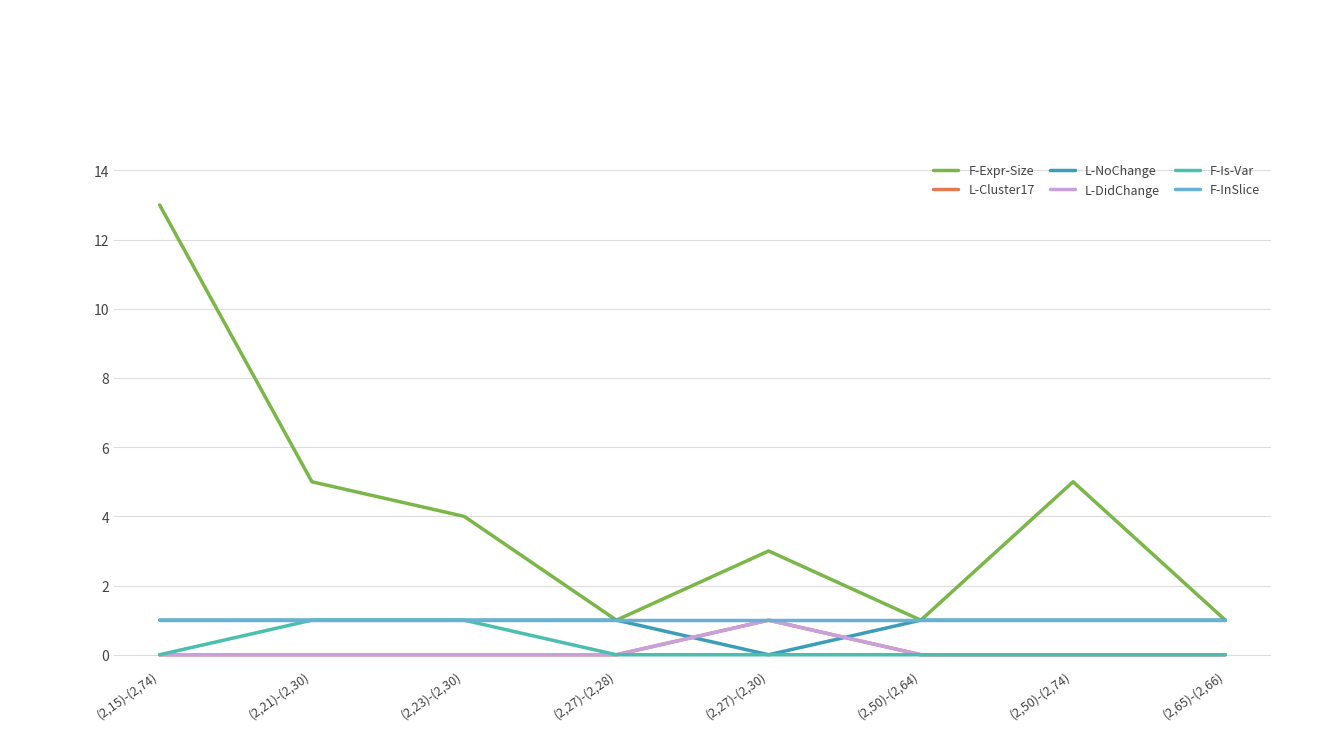

Reading left to right, transcribe all the data shown in this chart.

F-Expr-Size: (2,15)-(2,74)=13	(2,21)-(2,30)=5	(2,23)-(2,30)=4	(2,27)-(2,28)=1	(2,27)-(2,30)=3	(2,50)-(2,64)=1	(2,50)-(2,74)=5	(2,65)-(2,66)=1
L-Cluster17: (2,15)-(2,74)=0	(2,21)-(2,30)=0	(2,23)-(2,30)=0	(2,27)-(2,28)=0	(2,27)-(2,30)=1	(2,50)-(2,64)=0	(2,50)-(2,74)=0	(2,65)-(2,66)=0
L-NoChange: (2,15)-(2,74)=1	(2,21)-(2,30)=1	(2,23)-(2,30)=1	(2,27)-(2,28)=1	(2,27)-(2,30)=0	(2,50)-(2,64)=1	(2,50)-(2,74)=1	(2,65)-(2,66)=1
L-DidChange: (2,15)-(2,74)=0	(2,21)-(2,30)=0	(2,23)-(2,30)=0	(2,27)-(2,28)=0	(2,27)-(2,30)=1	(2,50)-(2,64)=0	(2,50)-(2,74)=0	(2,65)-(2,66)=0
F-Is-Var: (2,15)-(2,74)=0	(2,21)-(2,30)=1	(2,23)-(2,30)=1	(2,27)-(2,28)=0	(2,27)-(2,30)=0	(2,50)-(2,64)=0	(2,50)-(2,74)=0	(2,65)-(2,66)=0
F-InSlice: (2,15)-(2,74)=1	(2,21)-(2,30)=1	(2,23)-(2,30)=1	(2,27)-(2,28)=1	(2,27)-(2,30)=1	(2,50)-(2,64)=1	(2,50)-(2,74)=1	(2,65)-(2,66)=1